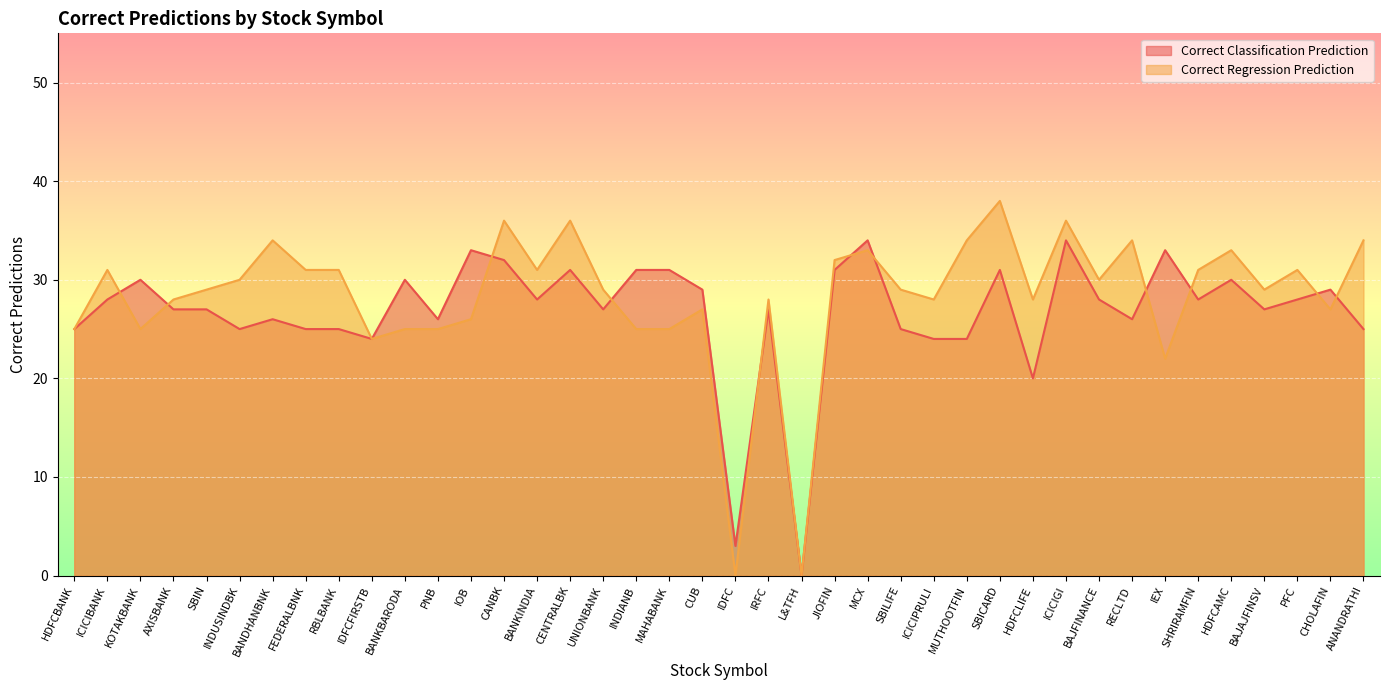

How many values in the Correct Classification Prediction series are below 28?

20